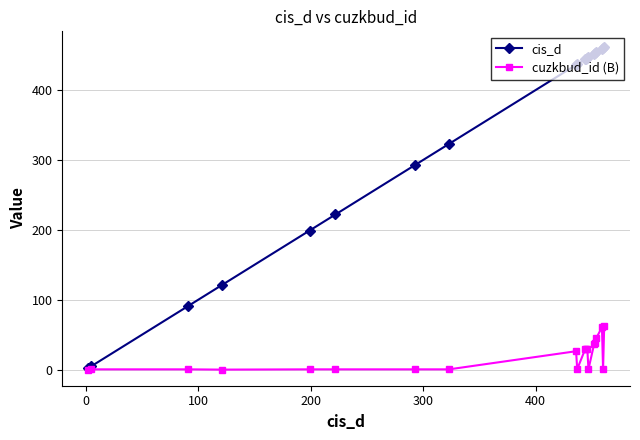

Count the number of categories in the chart.

20